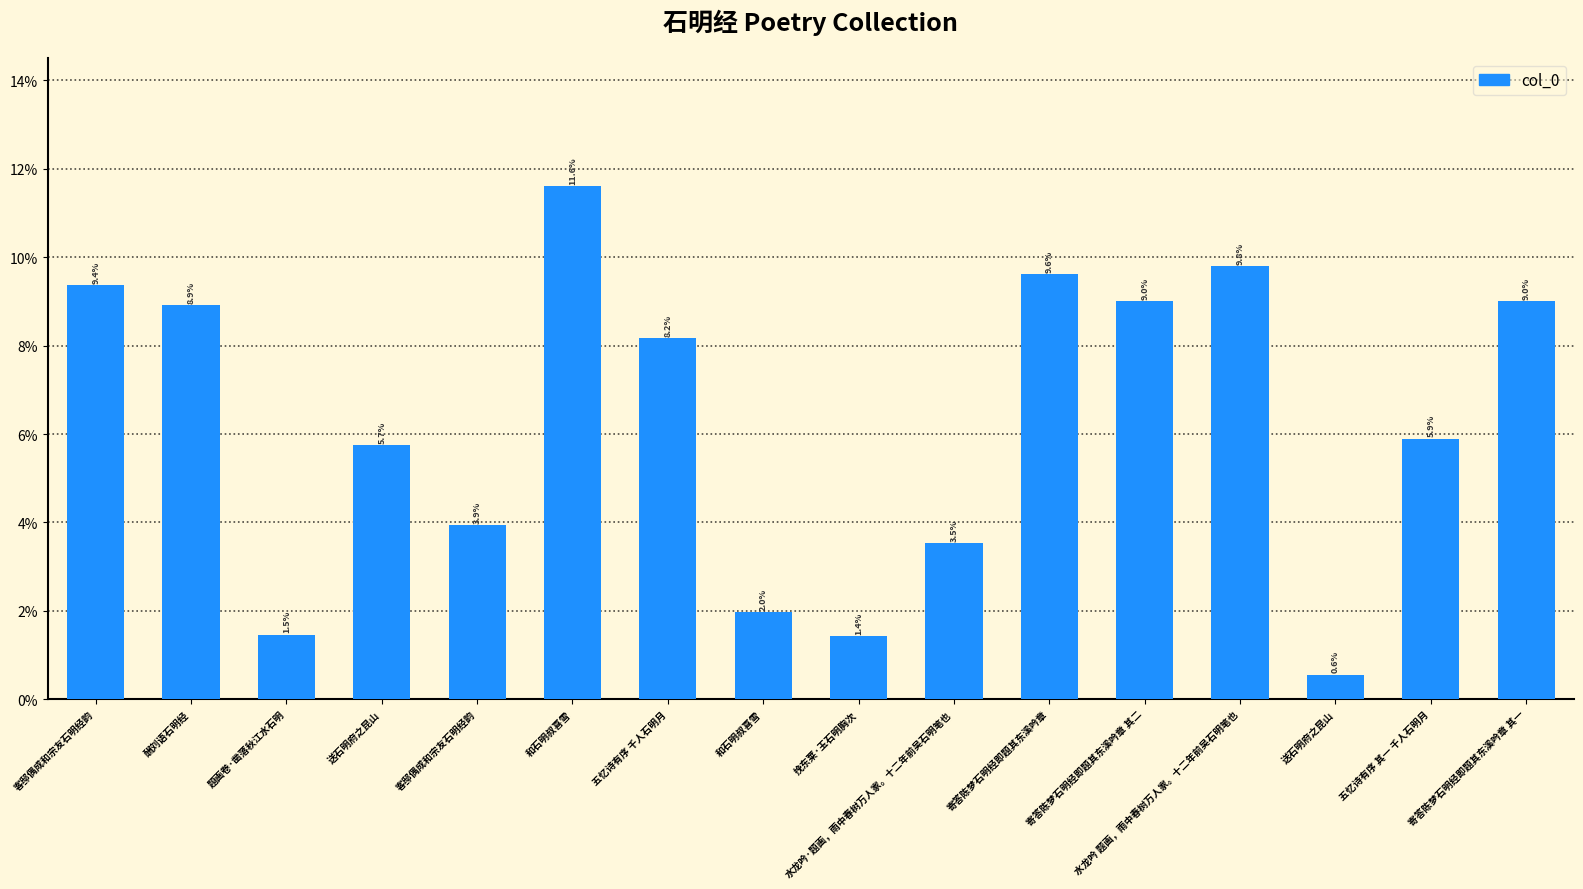

Which category has the lowest value across all series?

送石明府之昆山